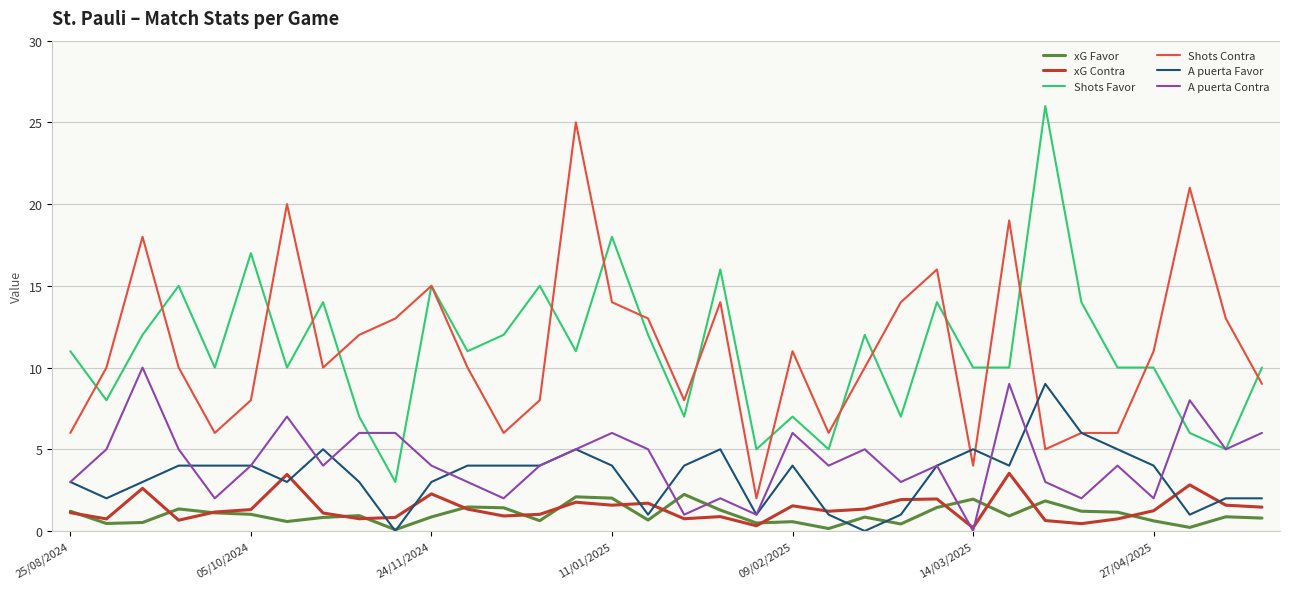

True or false: Shots Contra has more than 1 interior local peaks.

True